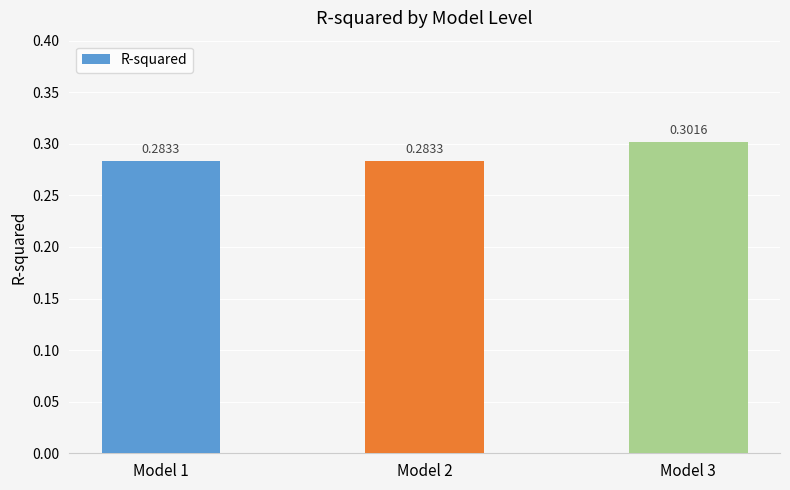

What is the sum of the values at Model 3 and Model 1?

0.6